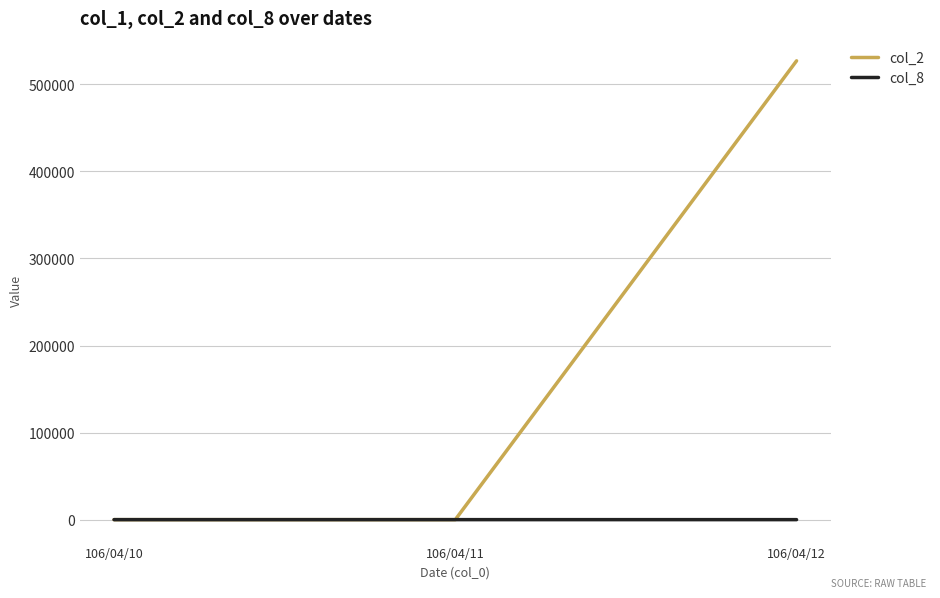

Is the value of col_2 at 106/04/12 greater than the value of col_8 at 106/04/11?

Yes